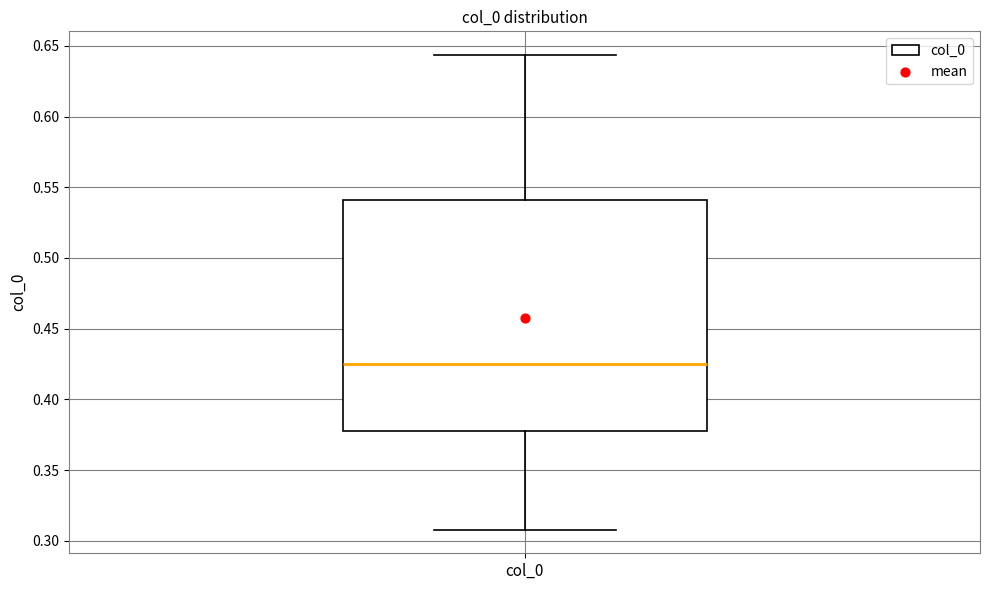

Transcribe this box plot: give where the median line is, the range the box spans, and where the two whiskers end, as read against the y-axis. The values are not printed on the chart, so give them approximately, as read against the axis.

median 0.425, box 0.375 to 0.540, whiskers 0.310 to 0.645